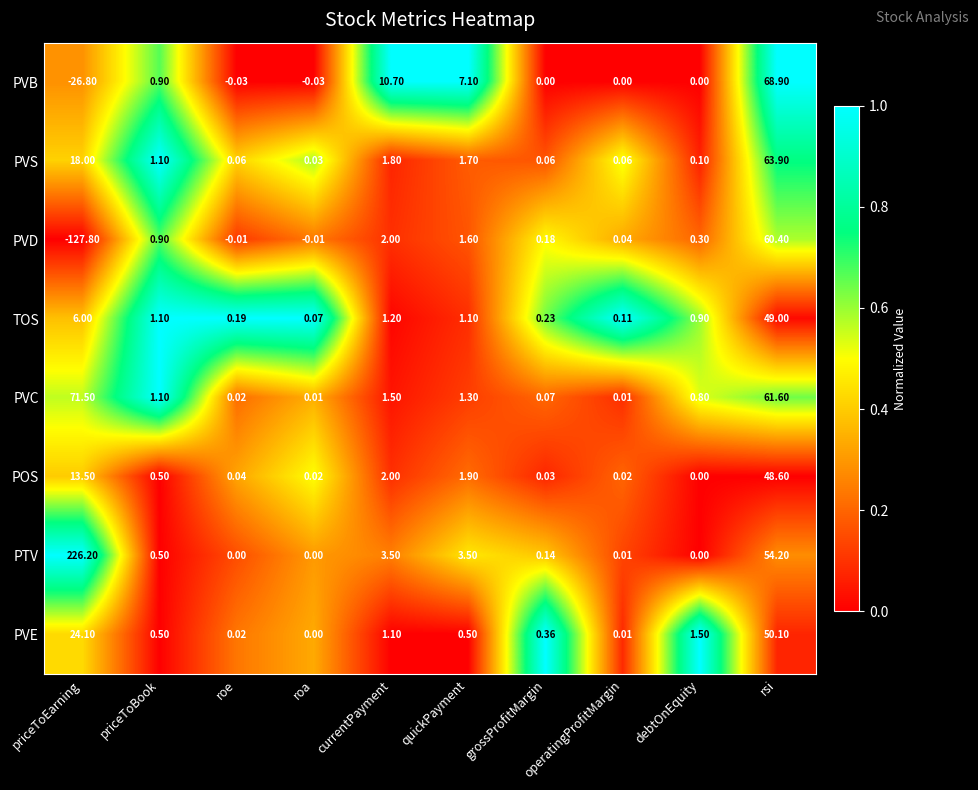

Count the number of data series in this chart.

8